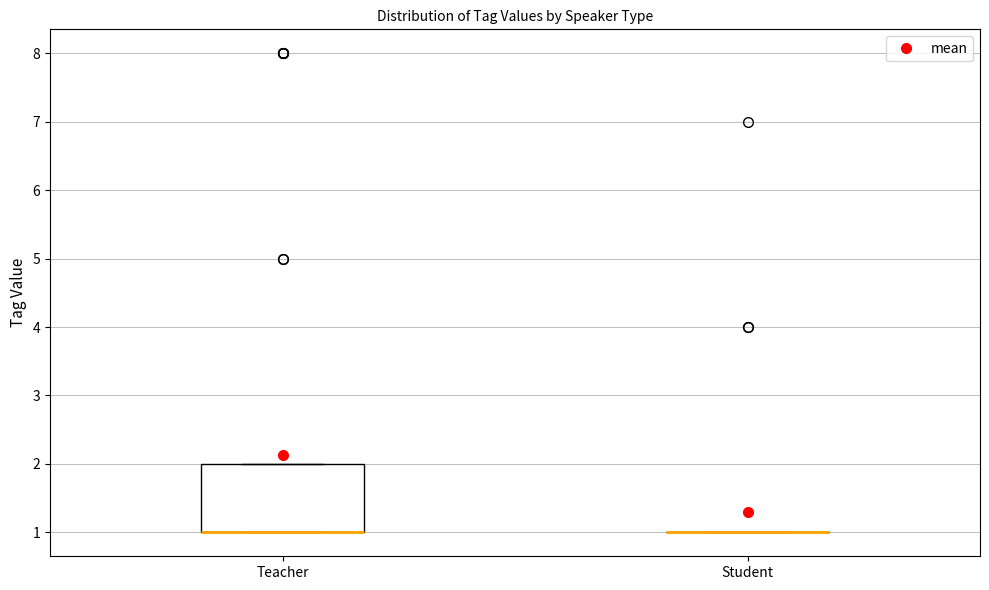

Reading left to right, read every box against the y-axis: the position of its median line, the range the box covers, and the ends of its whiskers. The values are not printed on the chart, so give them approximately, as read against the axis.

Teacher: median 1 (drawn on the box's lower edge), box 1 to 2, whiskers 1 to 2
Student: box collapsed to a line at 1, whiskers 1 to 1